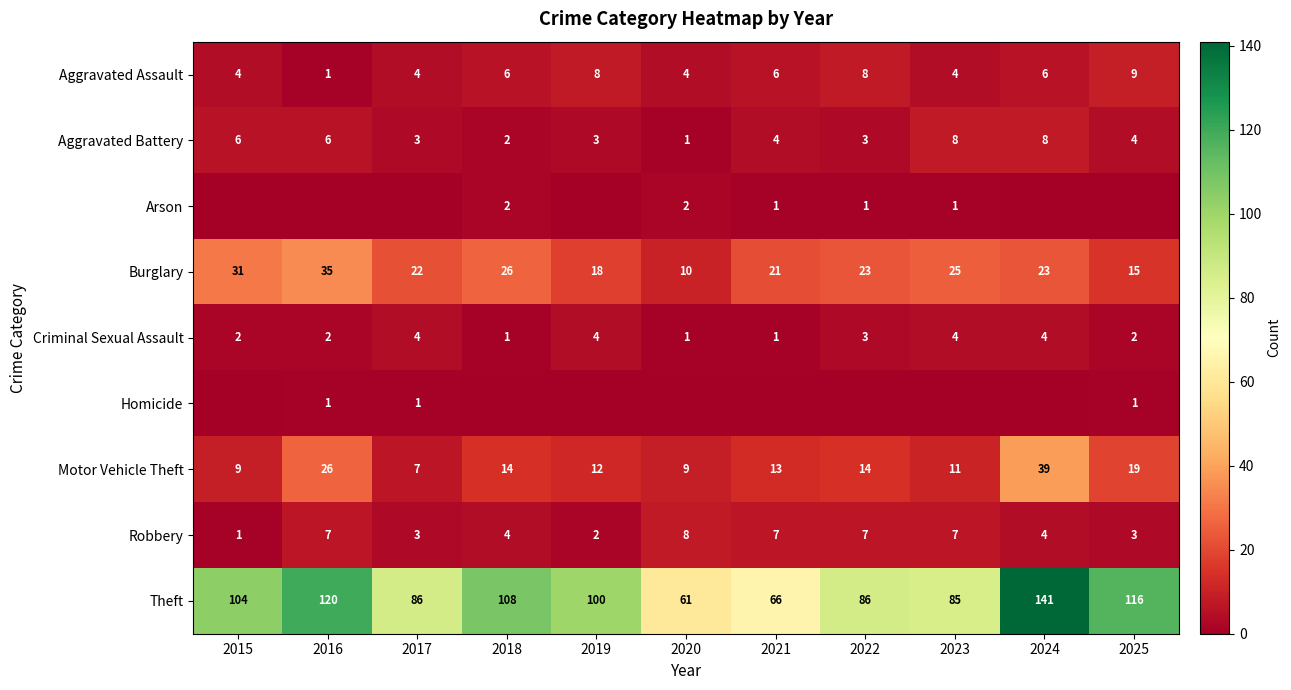

At how many categories does at least one series exceed 34?

11